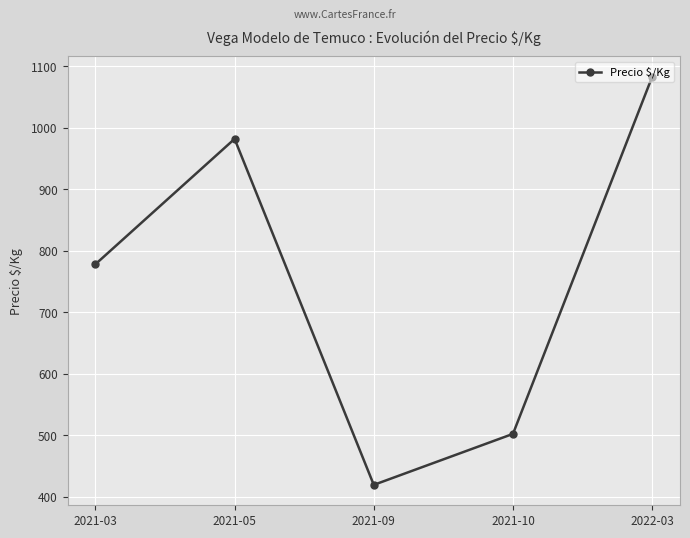

What is the difference between the maximum and minimum values?

664